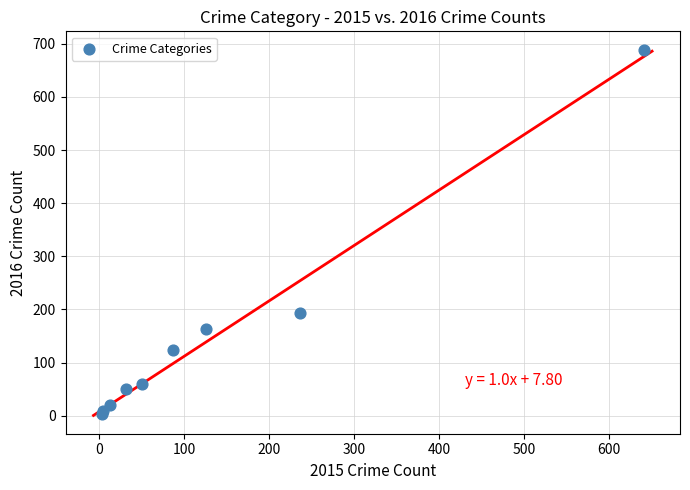

What Y value in the scatter plot is closest to 346?

194